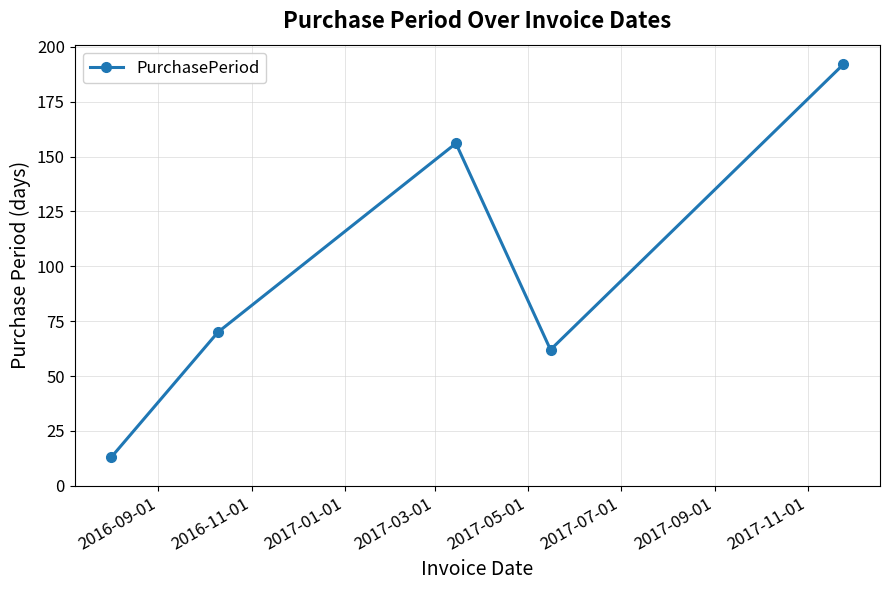

Reading left to right, transcribe all the data shown in this chart.

13	70	156	62	192